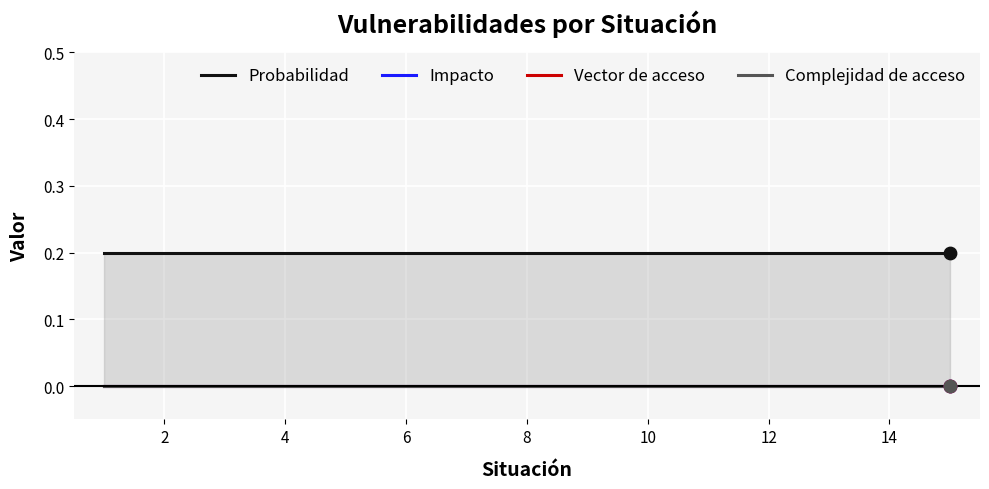

Is the value of Vector de acceso at 9 greater than the value of Probabilidad at 4?

No